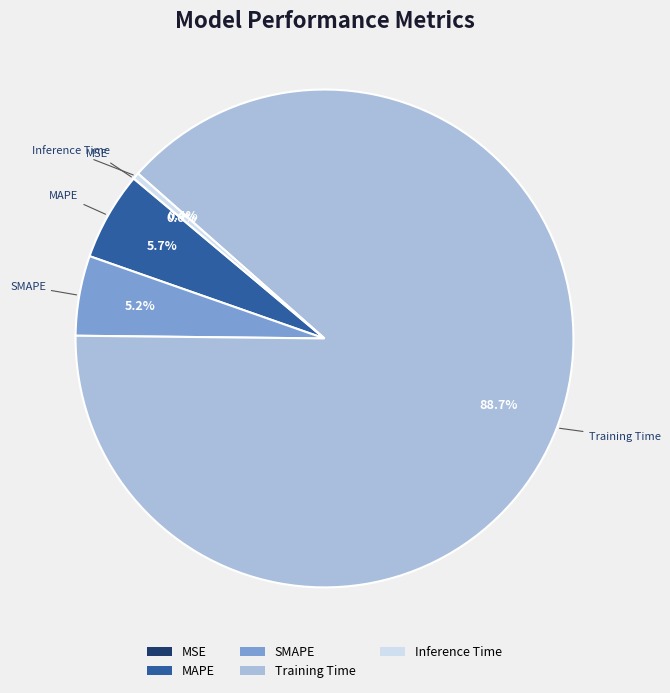

Which category has the biggest portion of the pie?

Training Time